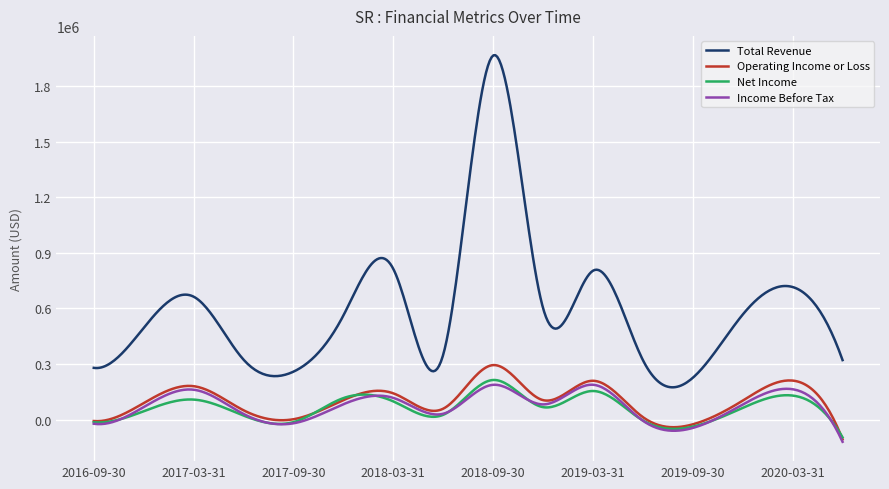

What is the smallest value displayed?

-119900.0